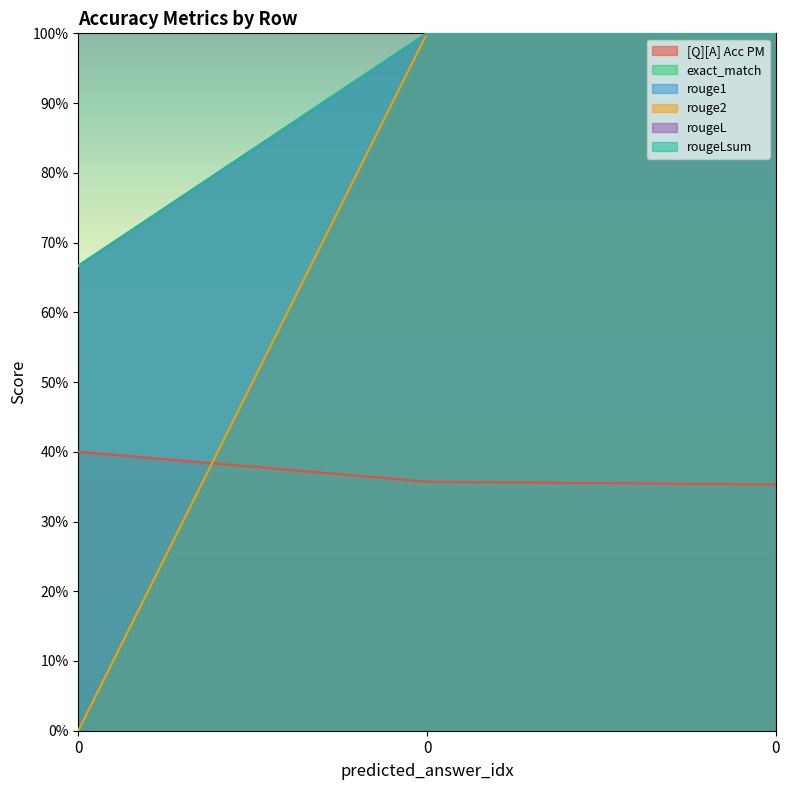

Reading left to right, what are all the values shown in this chart?

[Q][A] Acc PM: 0.4	0.4	0.4
exact_match: 0.0	1.0	1.0
rouge1: 0.7	1.0	1.0
rouge2: 0.0	1.0	1.0
rougeL: 0.7	1.0	1.0
rougeLsum: 0.7	1.0	1.0